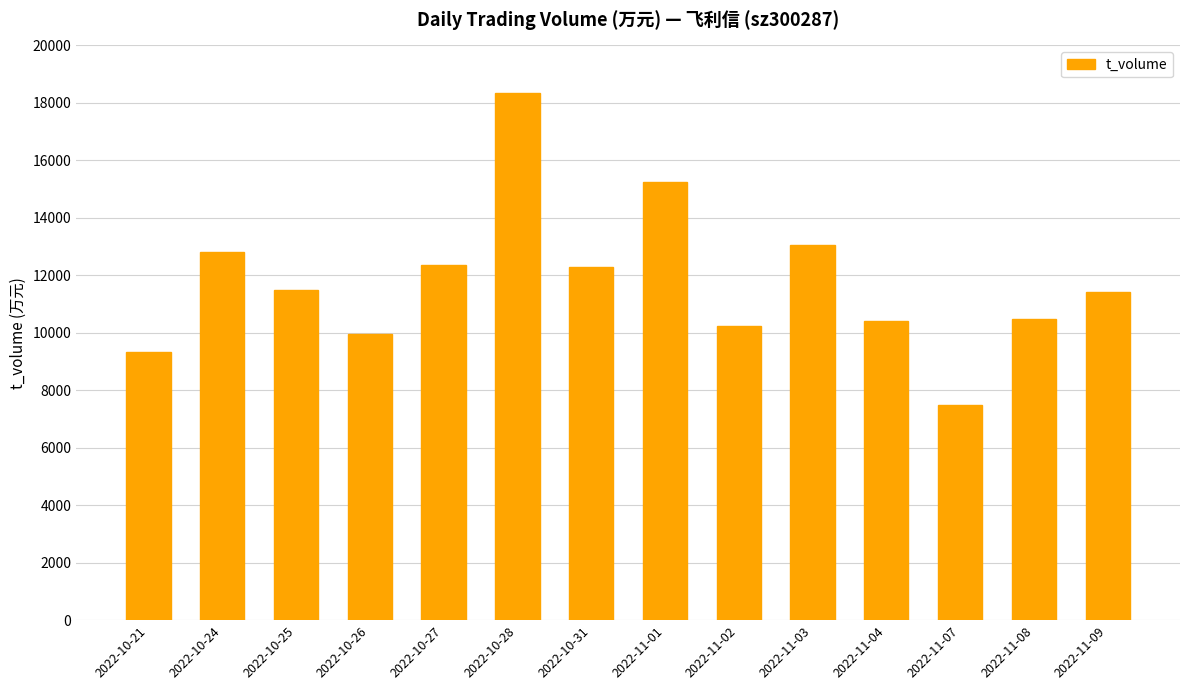

Which has a higher value, 2022-10-28 or 2022-11-07?

2022-10-28